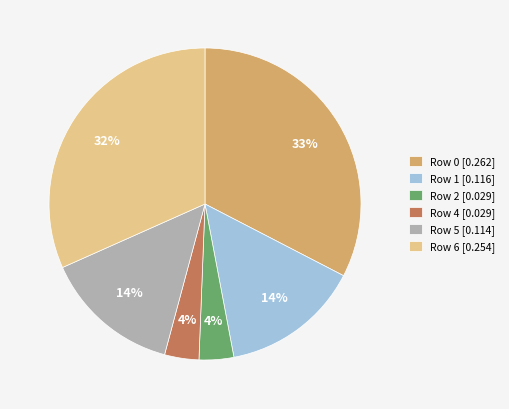

Is the sum of Row 4 [0.029] and Row 2 [0.029] greater than half?

No